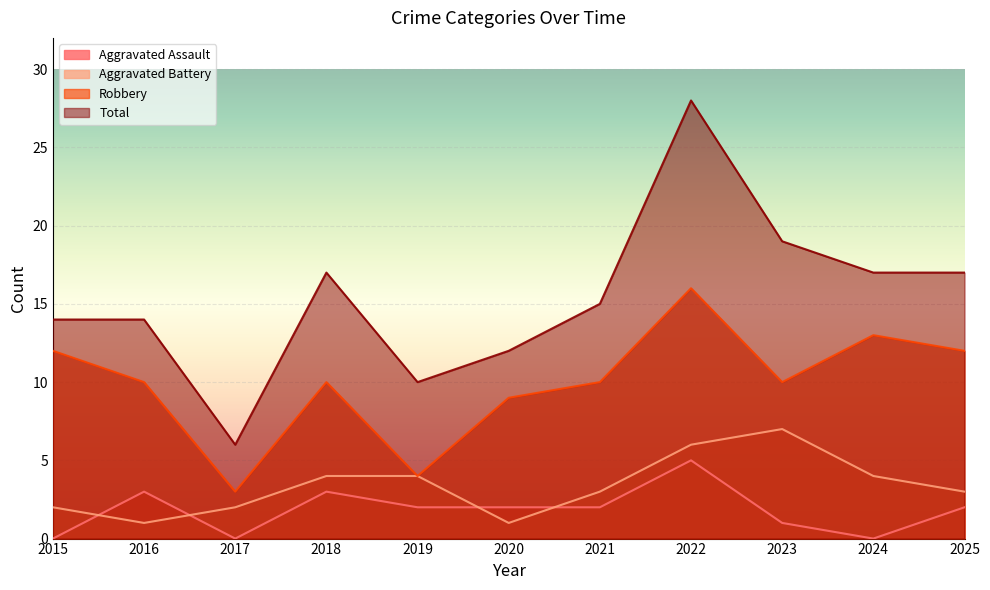

In Robbery, how many points are higher than both neighbors (excluding endpoints)?

3